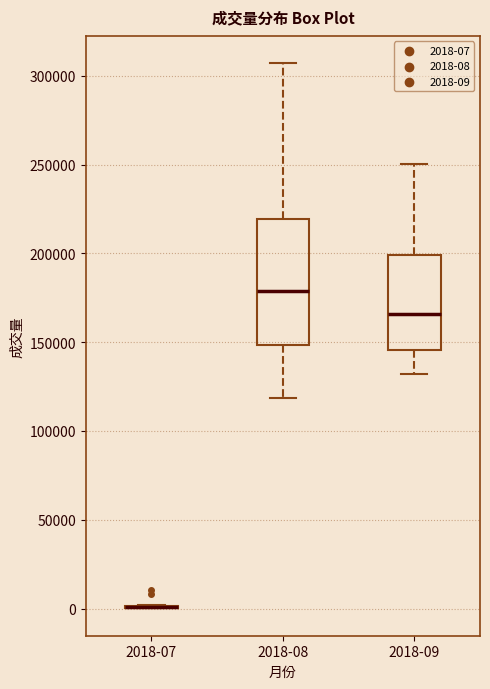

Which box is the tallest, from its lower edge to its upper edge?

2018-08